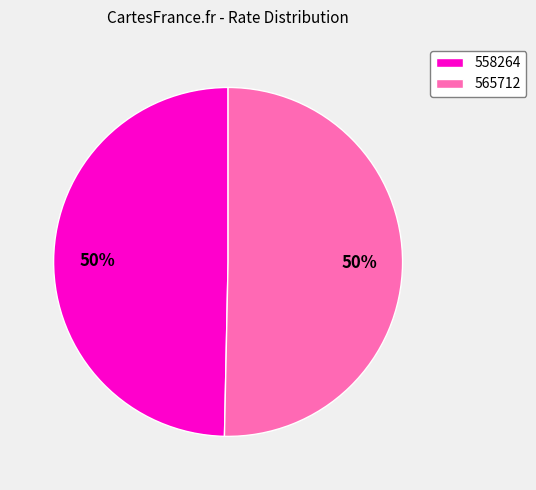

To the nearest percent, what is the average slice percentage?

50%